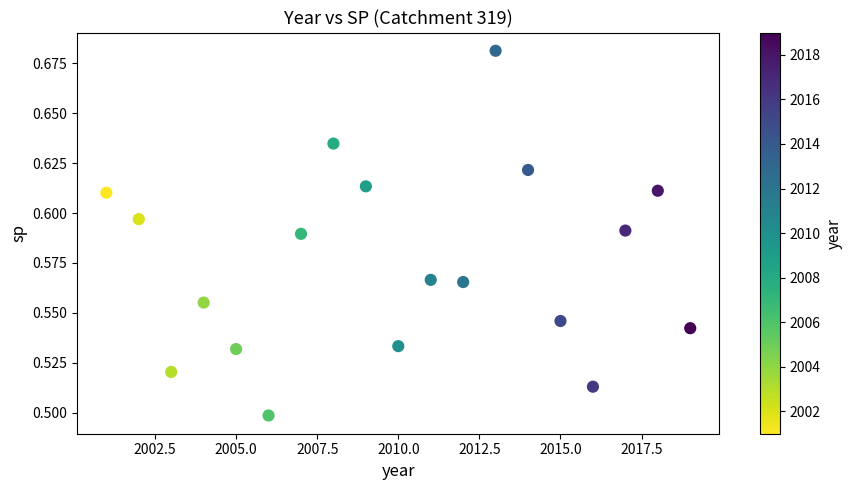

What is the range of X values (max minus min)?

18.0